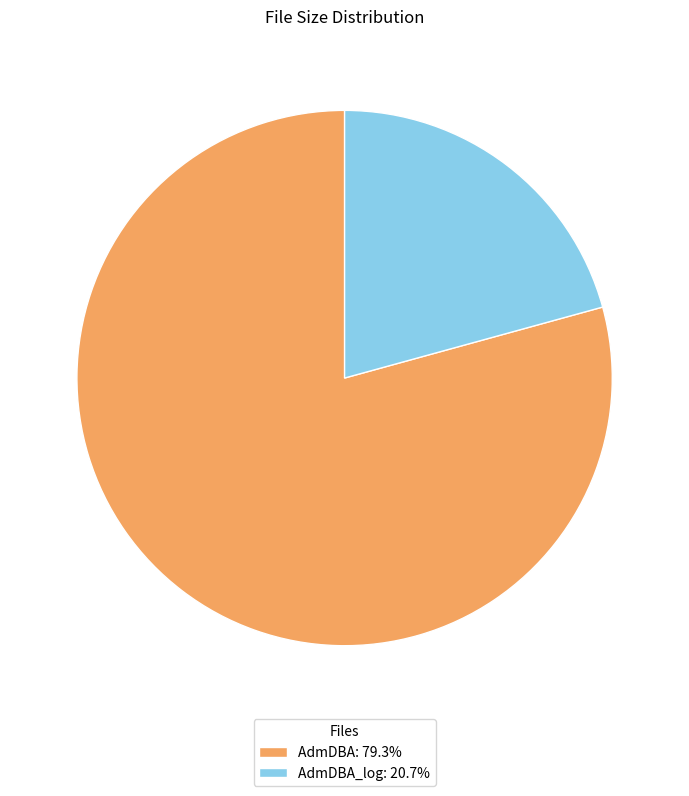

What is the ratio of the value at AdmDBA_log: 20.7% to the value at AdmDBA: 79.3%?

0.3